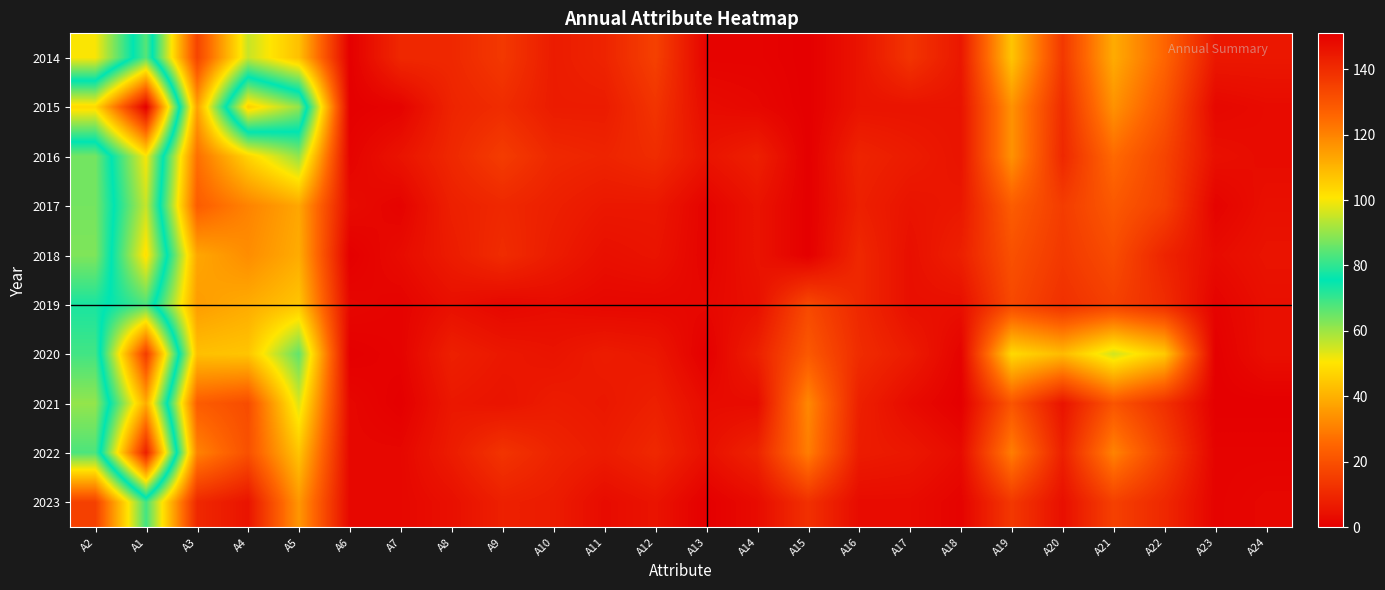

Which has a higher value, A7 or A12?

A12